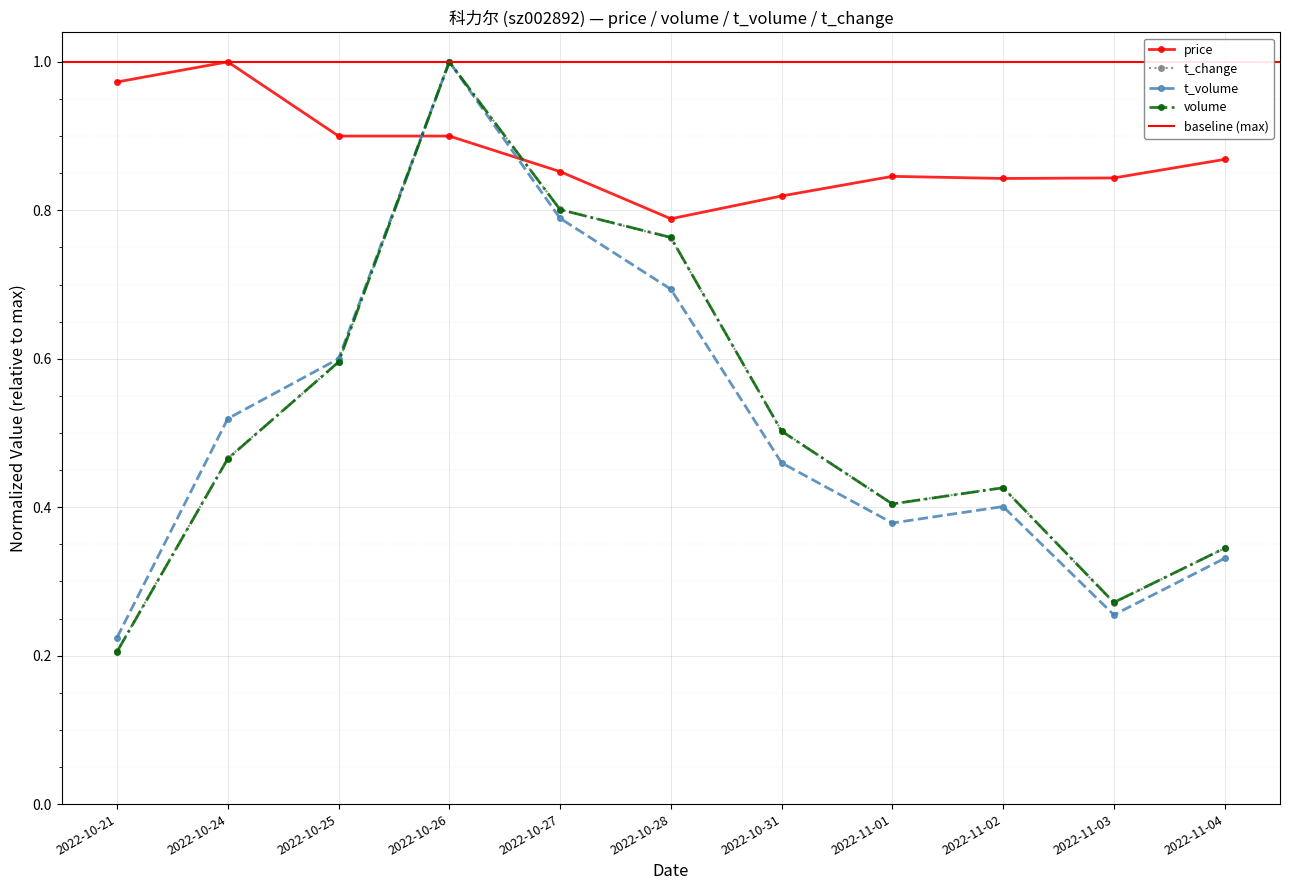

Between which two adjacent categories do t_change and volume first intersect?

2022-10-24 and 2022-10-25